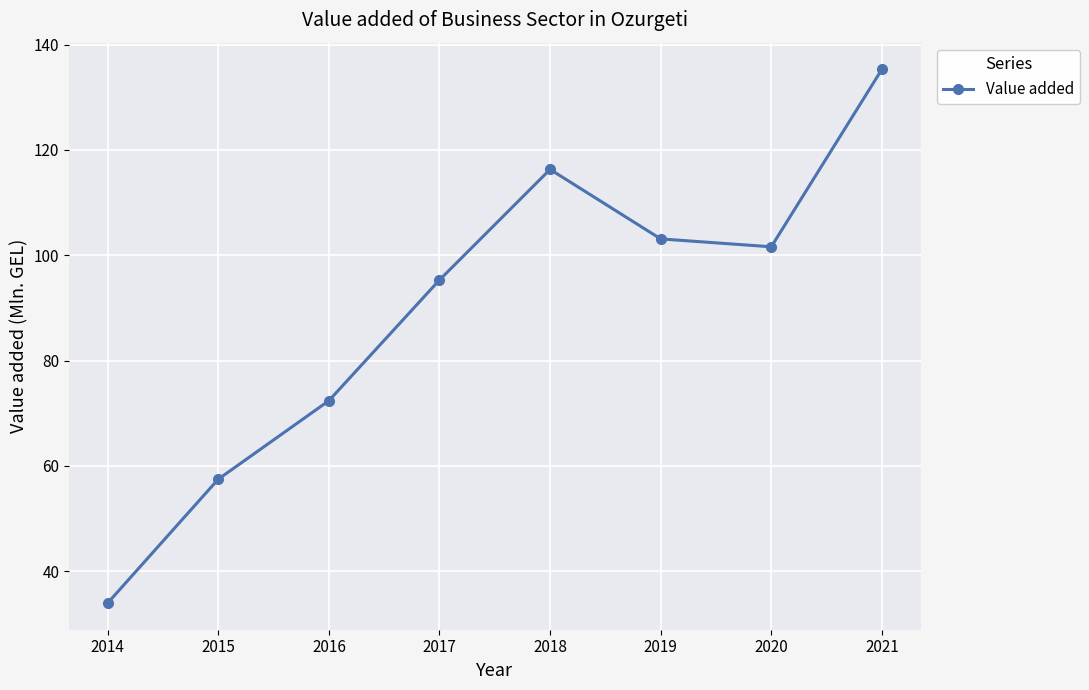

How many data points does each series have?

8